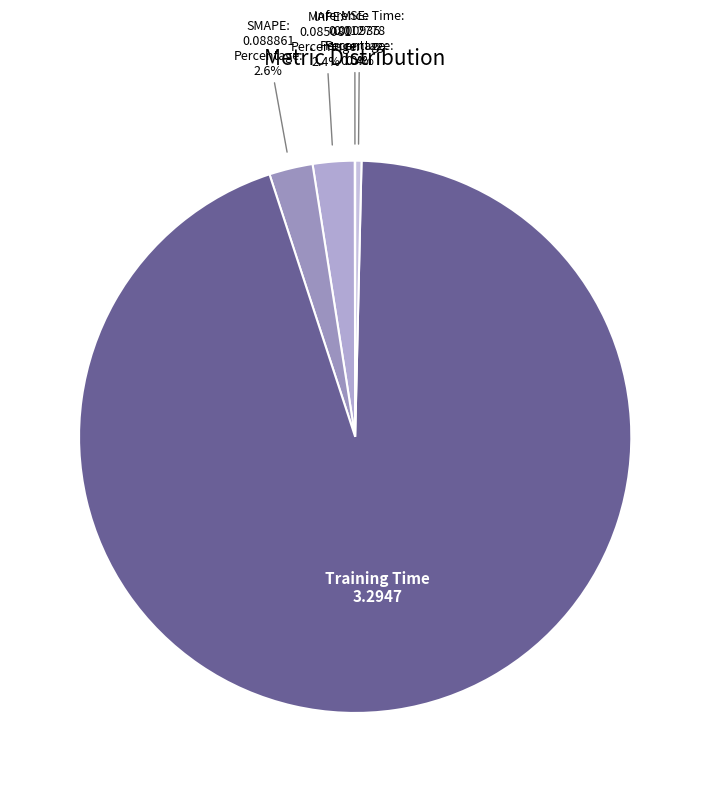

Is MAPE the majority of the pie?

No